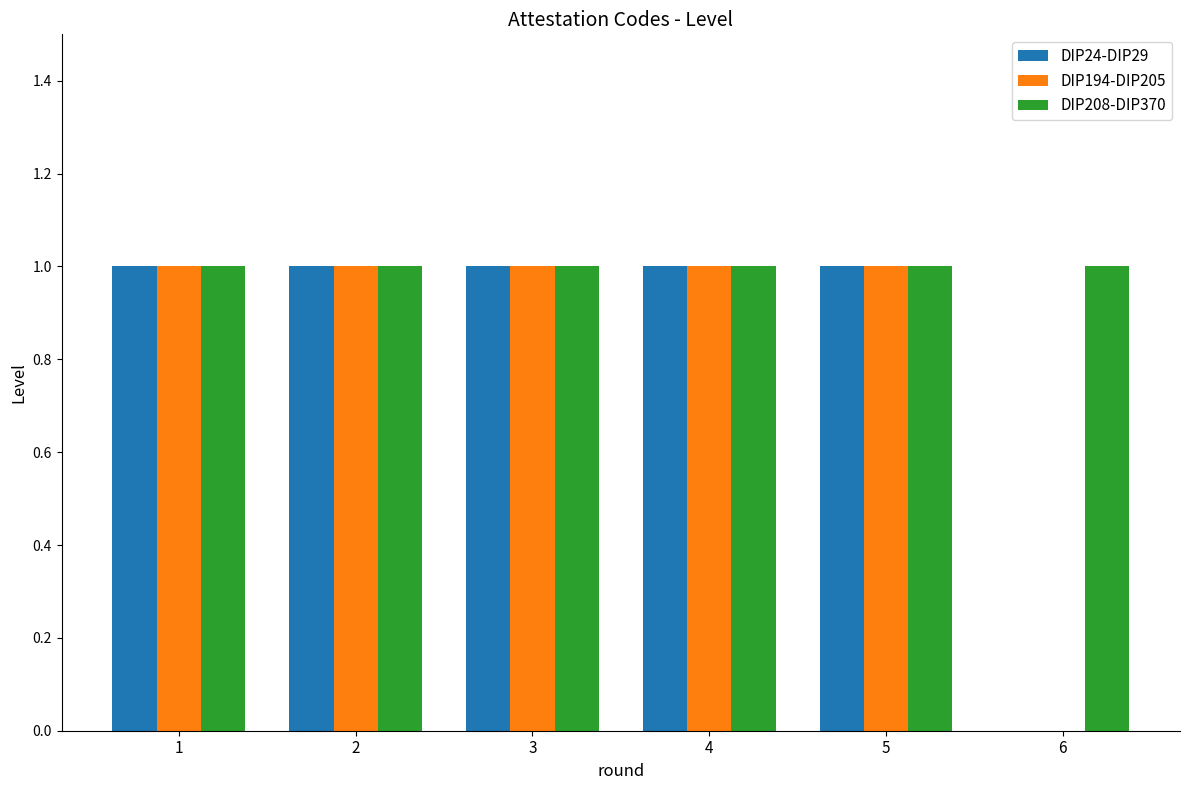

What is the sum of all DIP208-DIP370 values?

6